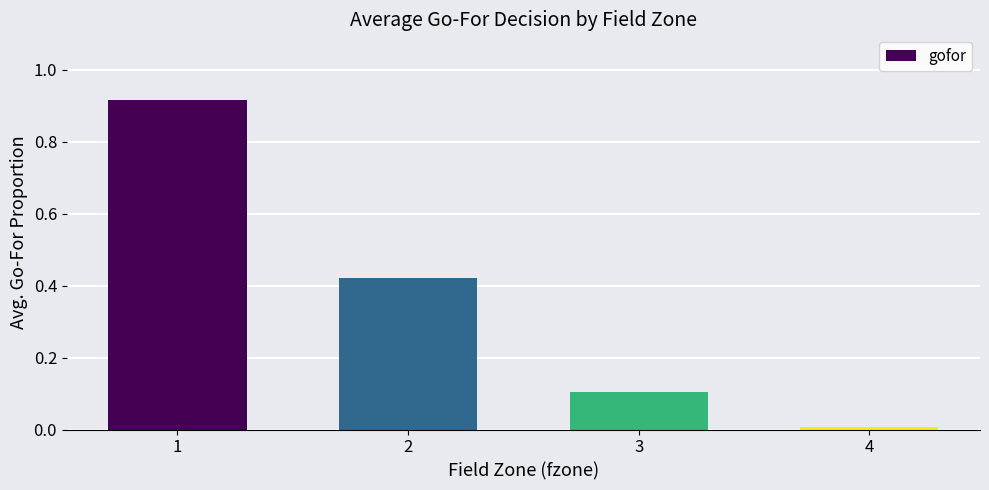

What is the sum of all values?

1.4